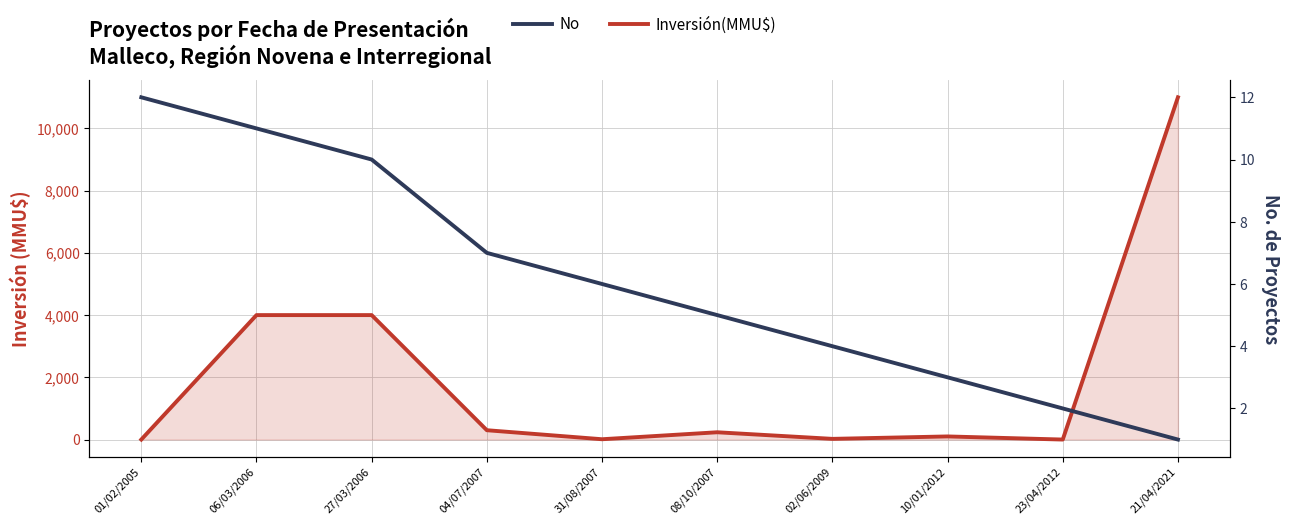

Which series has the largest total across all categories?

Inversión(MMU$)